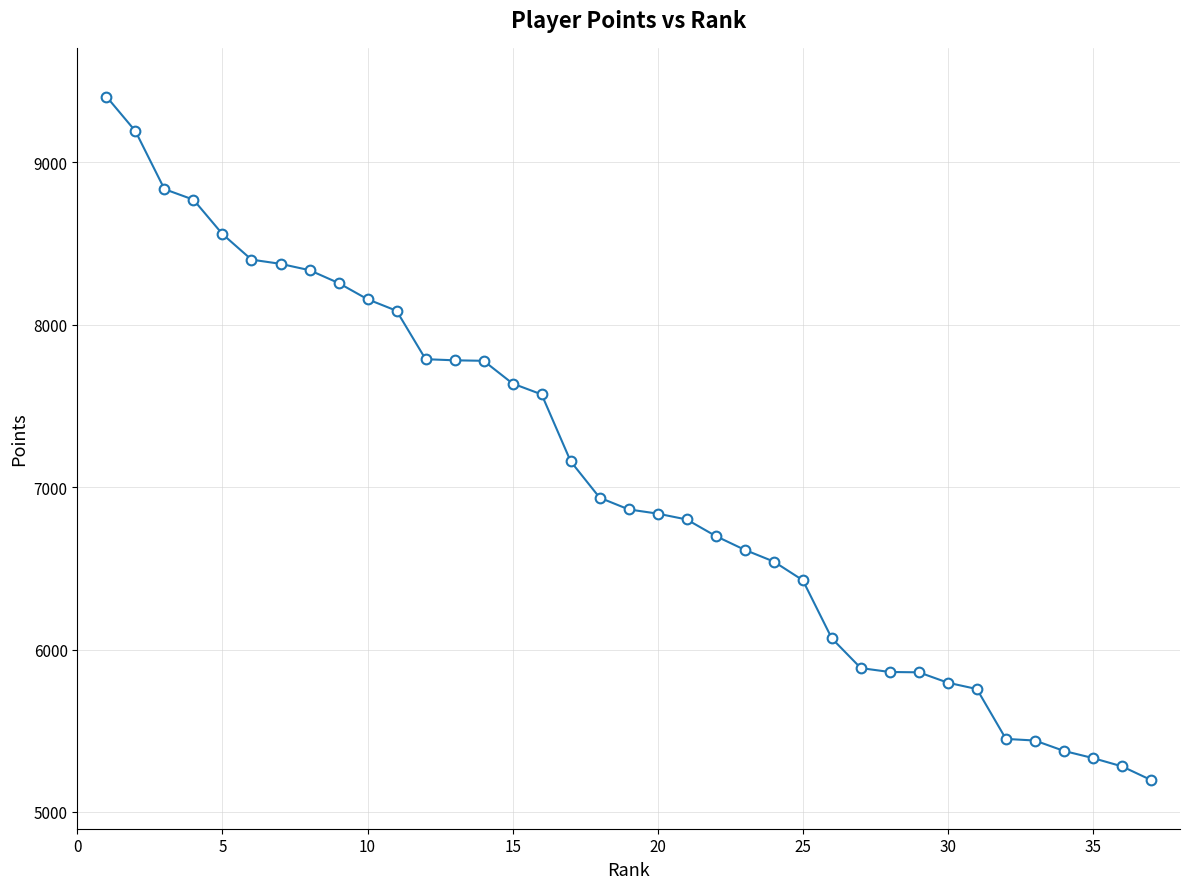

What is the smallest value displayed?

5197